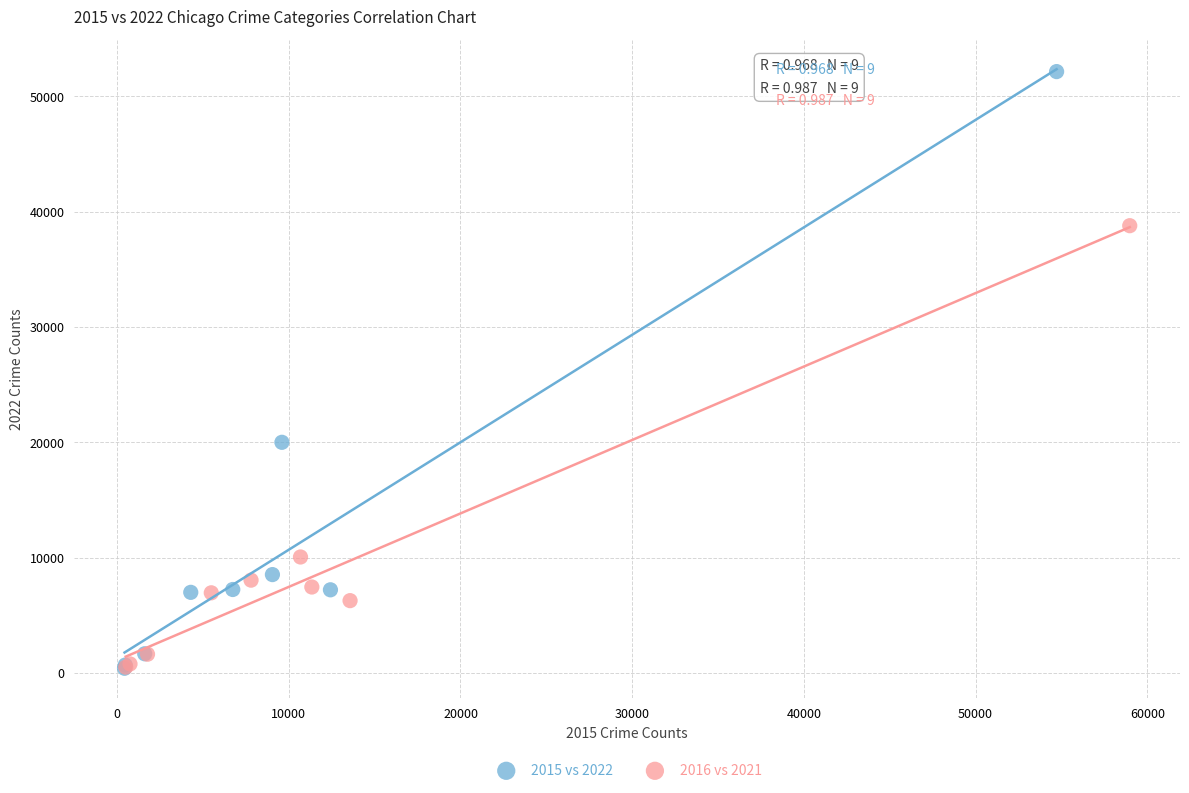

What are all the series names shown in the legend?

2015 vs 2022, 2016 vs 2021